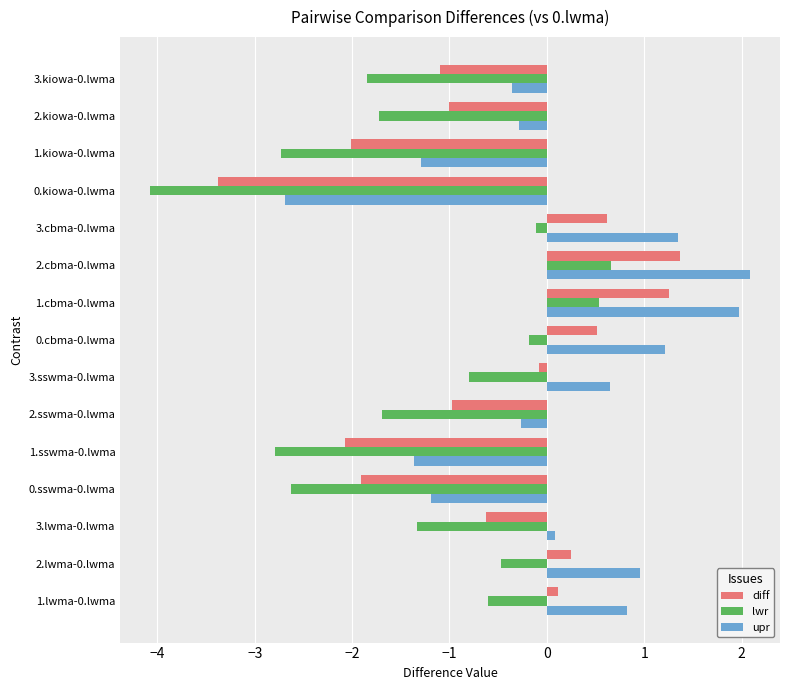

The upr series shows 0.8 at 1.lwma-0.lwma. True or false?

True